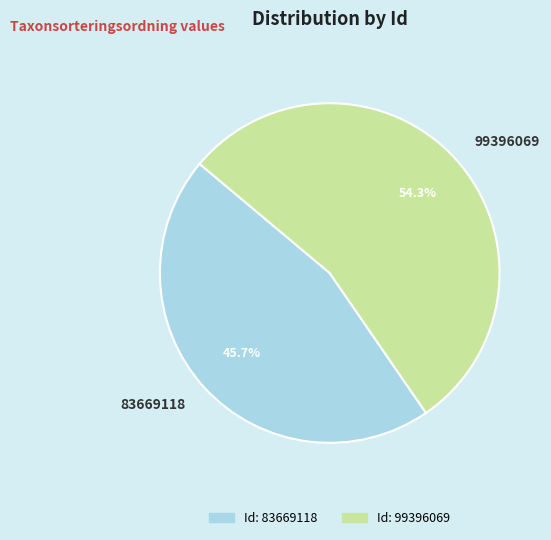

What percentage is the 83669118 slice, to the nearest percent?

46%